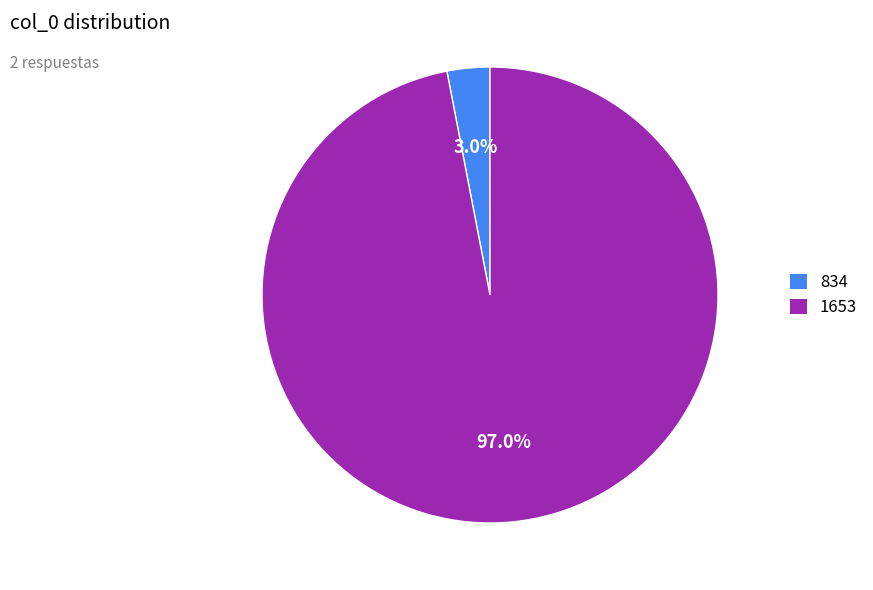

Rank the categories by value from highest to lowest.

1653, 834